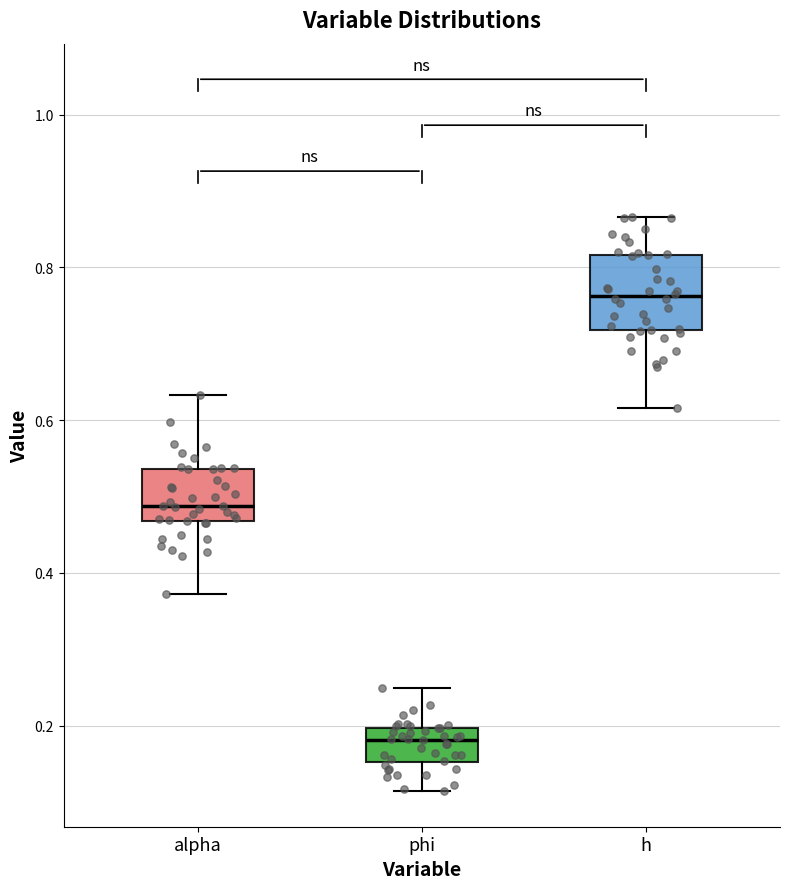

Which box is the tallest, from its lower edge to its upper edge?

h